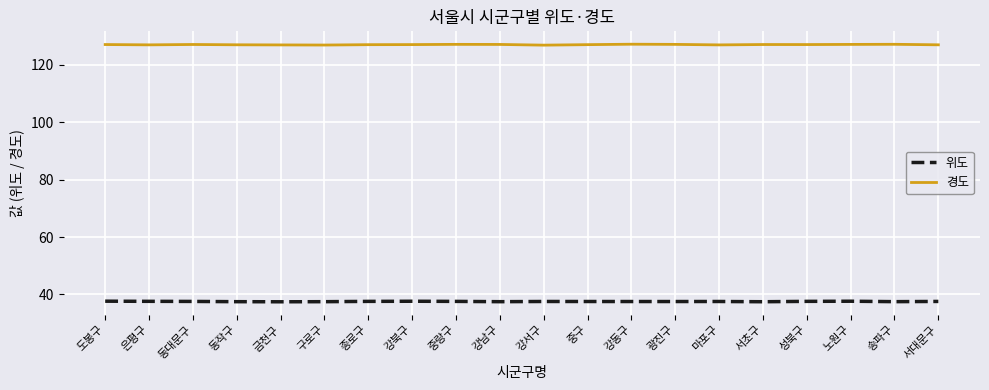

True or false: 위도 and 경도 cross at least once.

False